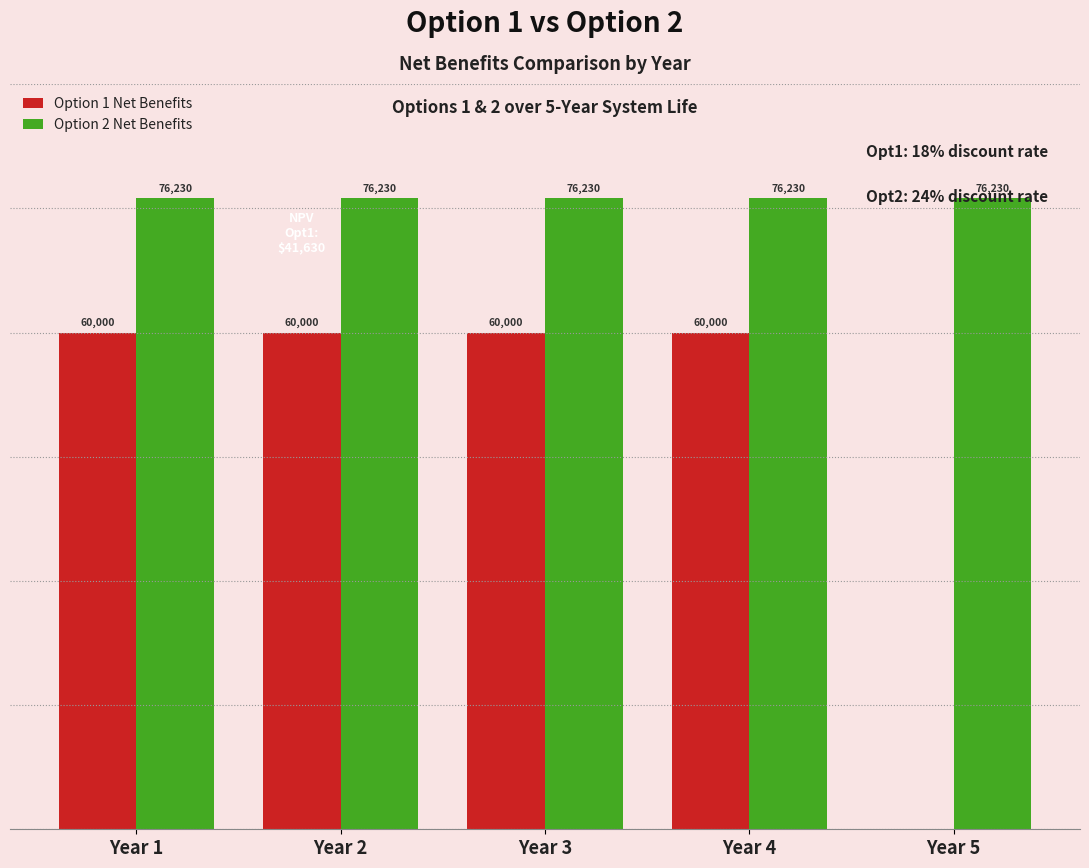

Which series has the largest total across all categories?

Option 2 Net Benefits